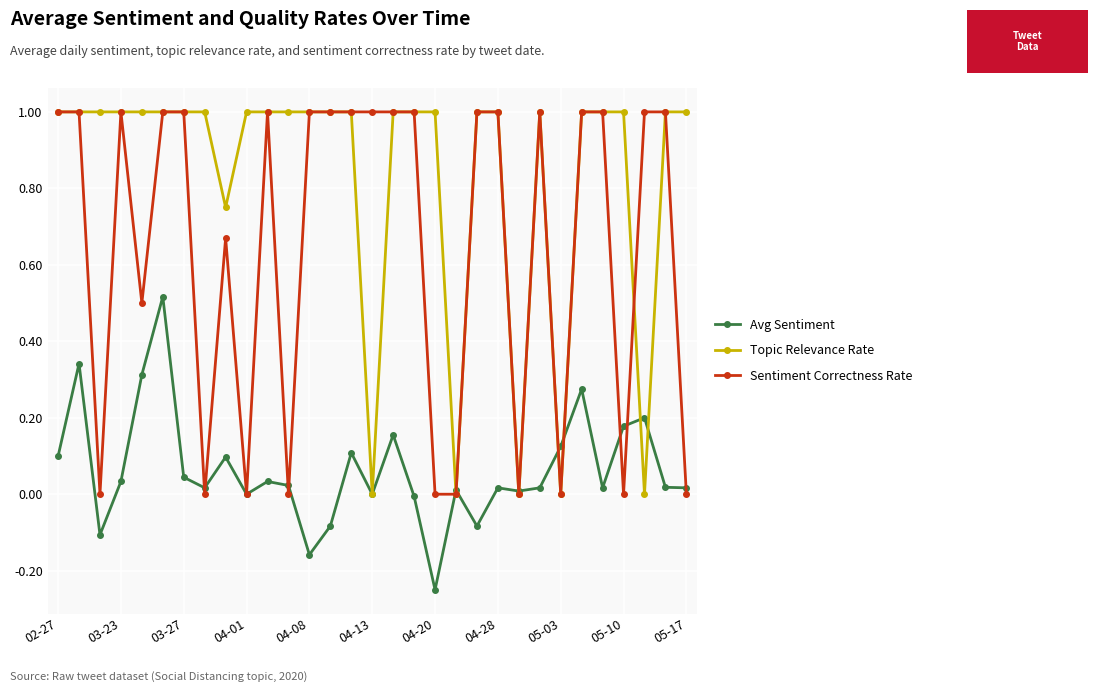

Rank the series by their average value, from highest to lowest.

Topic Relevance Rate, Sentiment Correctness Rate, Avg Sentiment